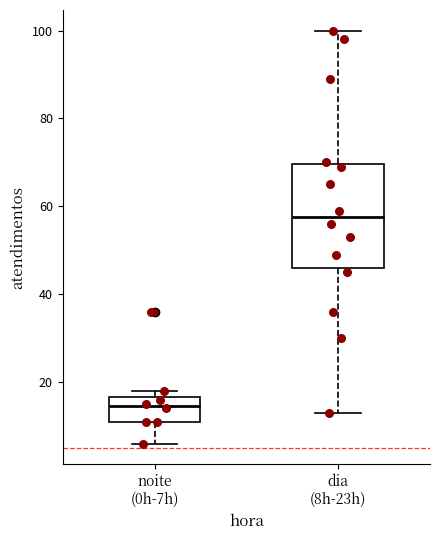

Reading left to right, read every box against the y-axis: the position of its median line, the range the box covers, and the ends of its whiskers. The values are not printed on the chart, so give them approximately, as read against the axis.

noite (0h-7h): median 14, box 12 to 16, whiskers 6 to 18
dia (8h-23h): median 58, box 46 to 70, whiskers 14 to 100